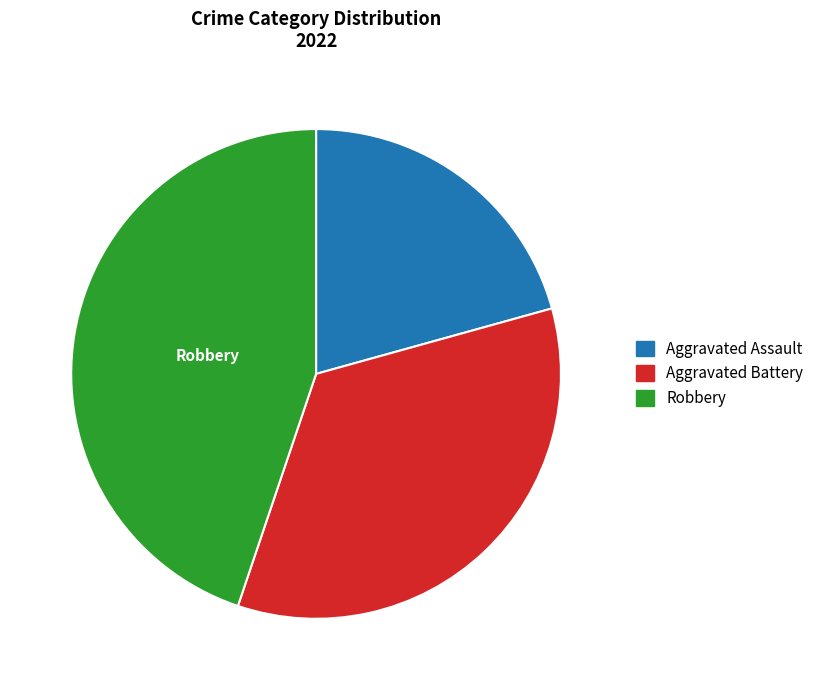

Is there a majority slice in this chart?

No